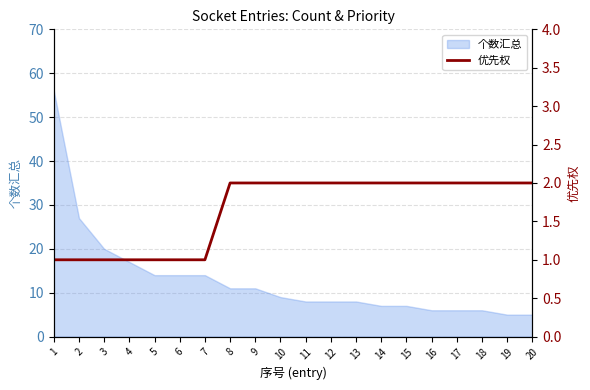

Approximately how many times larger is the value at 14 compared to 17?

1.0